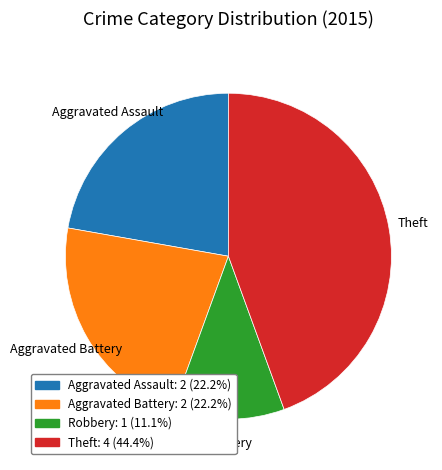

Does any single category account for the majority?

No